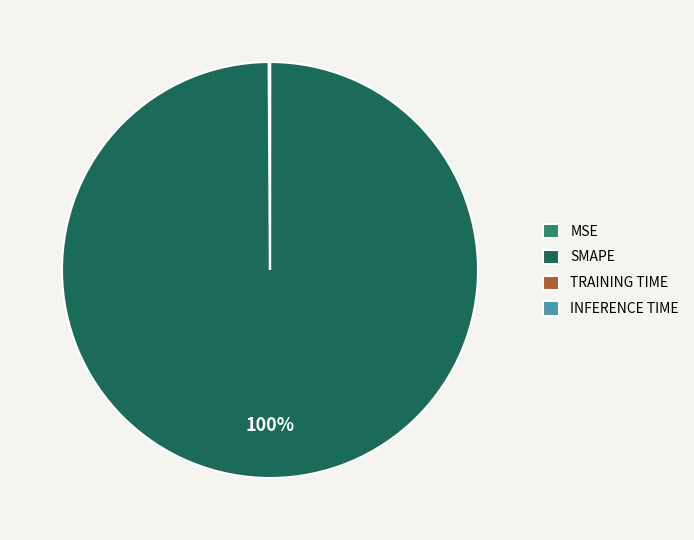

Is it true that SMAPE is 100% of the pie?

True